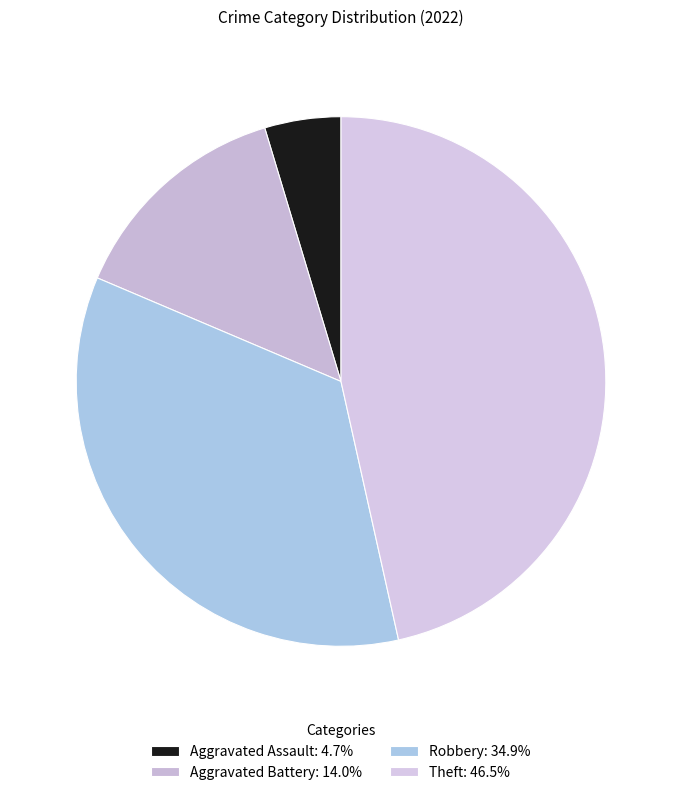

Between Aggravated Assault and Aggravated Battery, which is larger?

Aggravated Battery